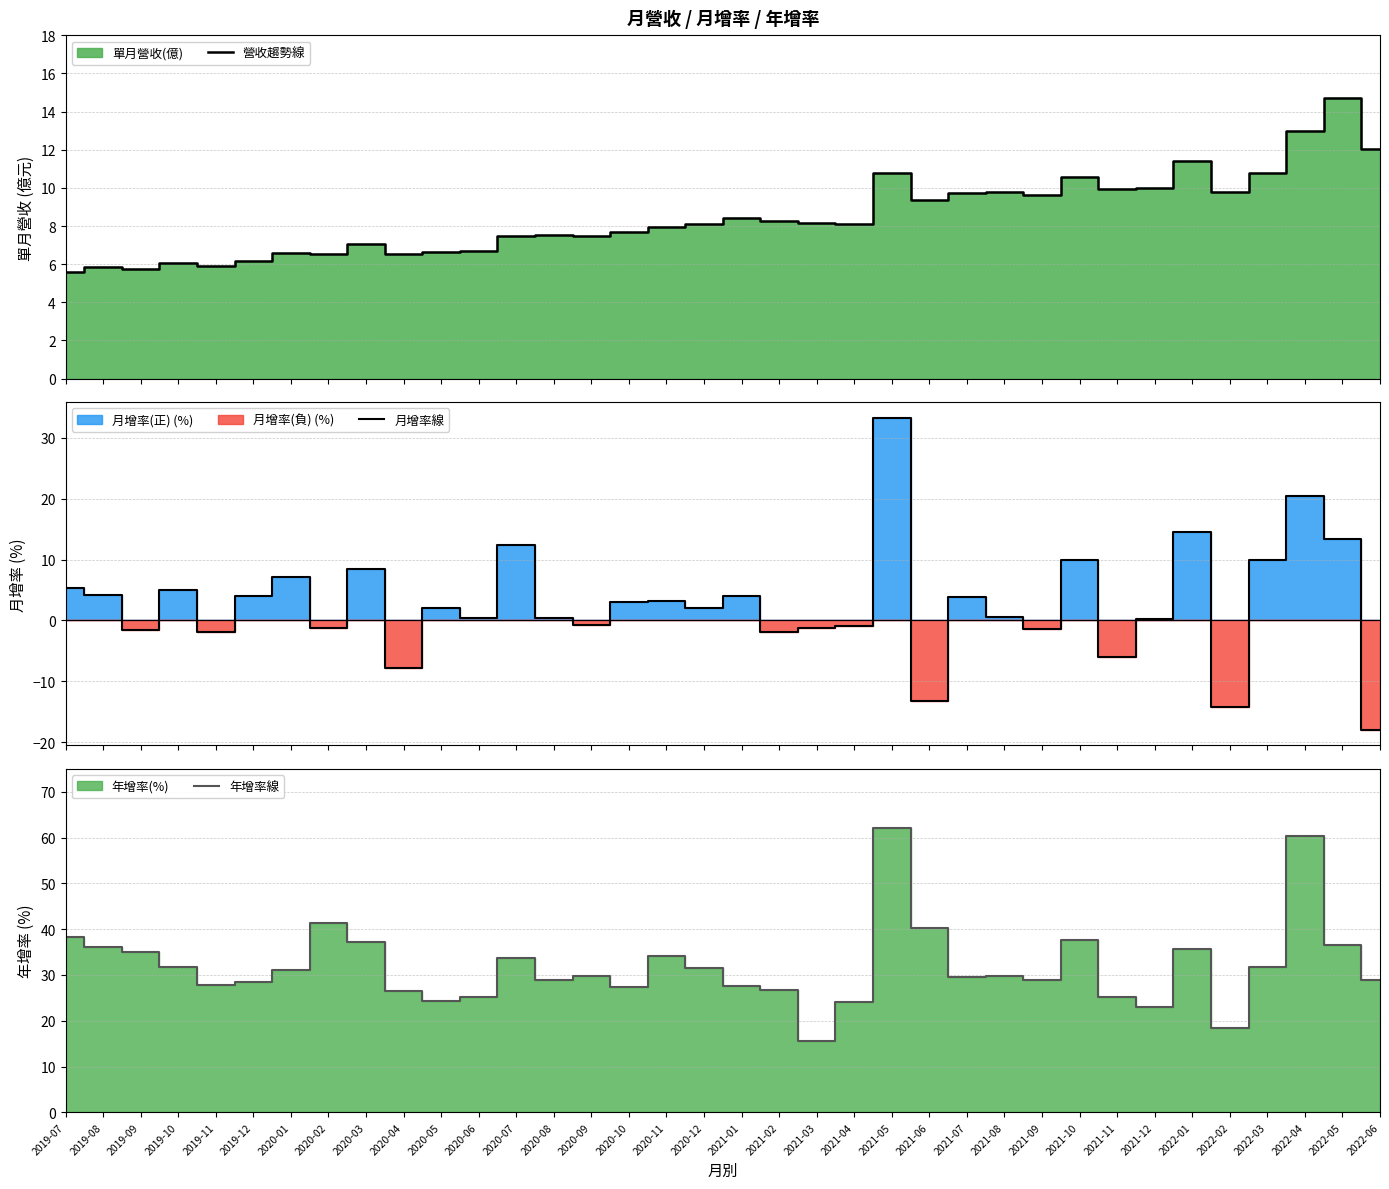

What is the difference between the maximum and minimum values in the 年增率線 series?

46.7